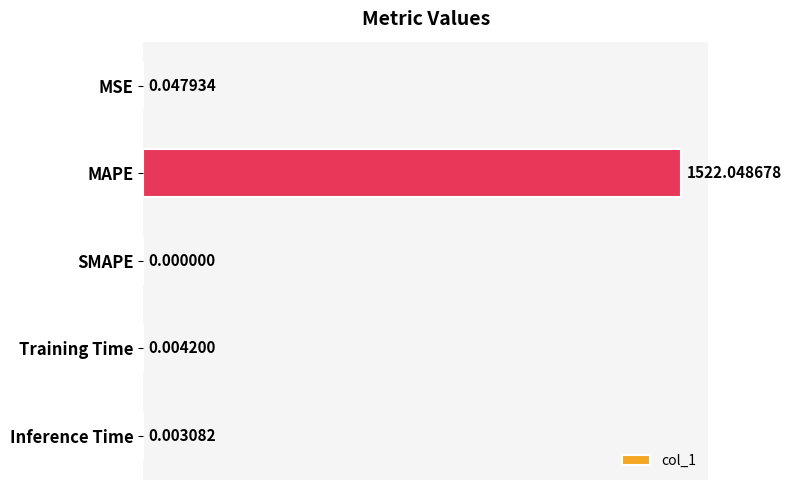

Where is the data nearest to the value 761?

MSE